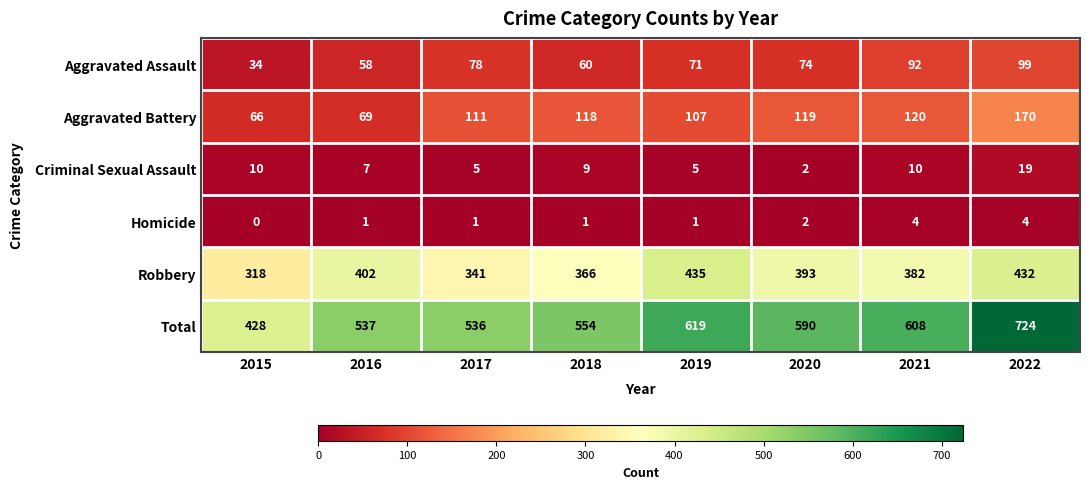

What is the difference between the maximum and second lowest values in the Homicide series?

3